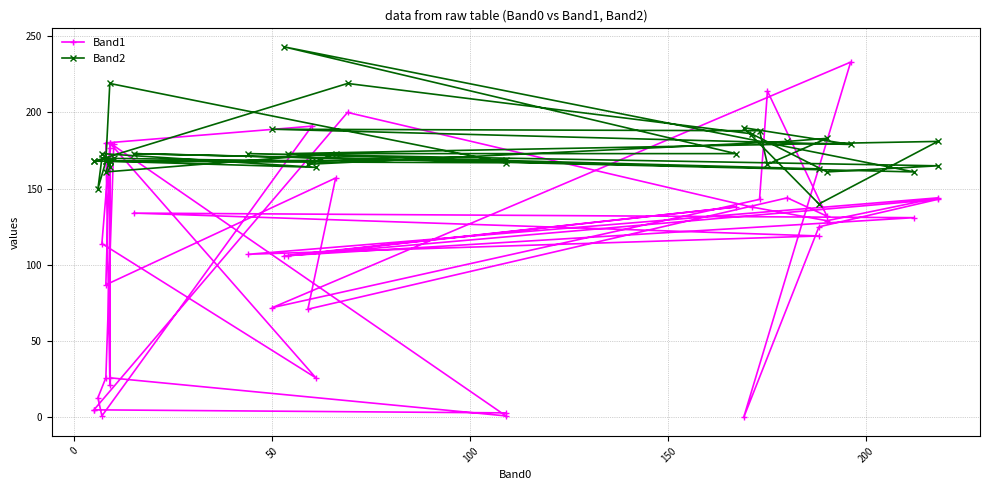

How many lines are shown in the chart?

2